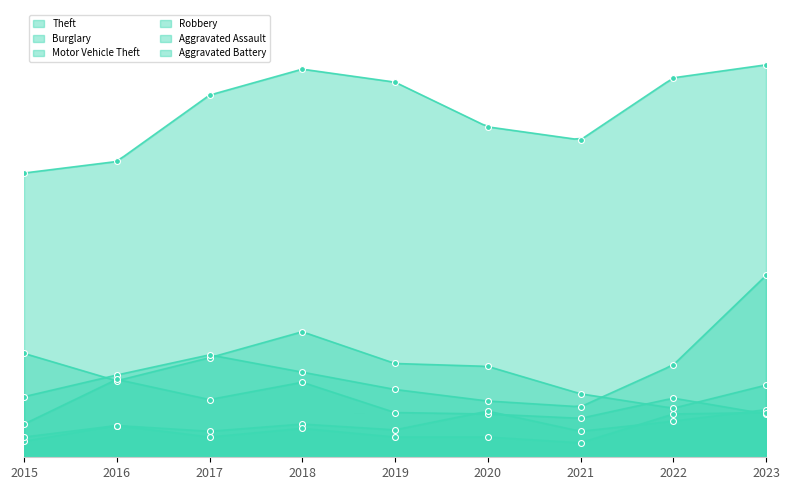

Which series contains the highest Y value?

Theft